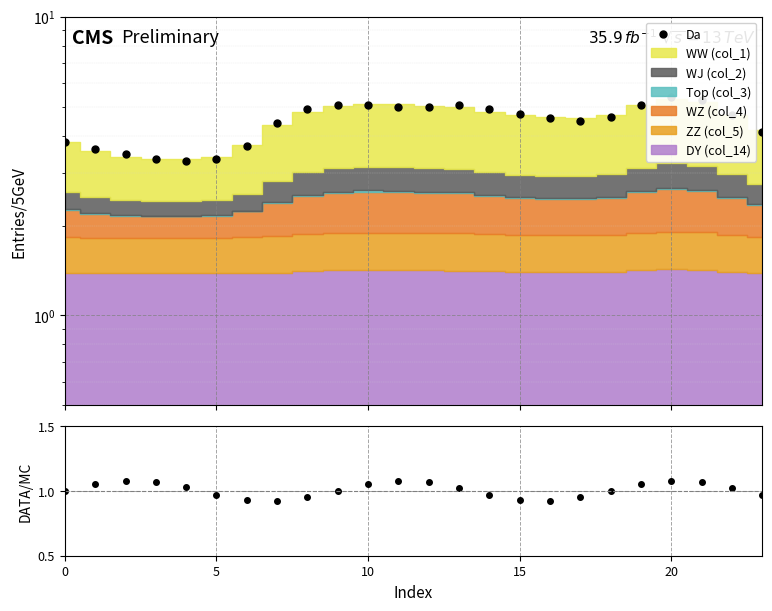

What is the sum of the Data/MC values at 10 and 10?

2.1